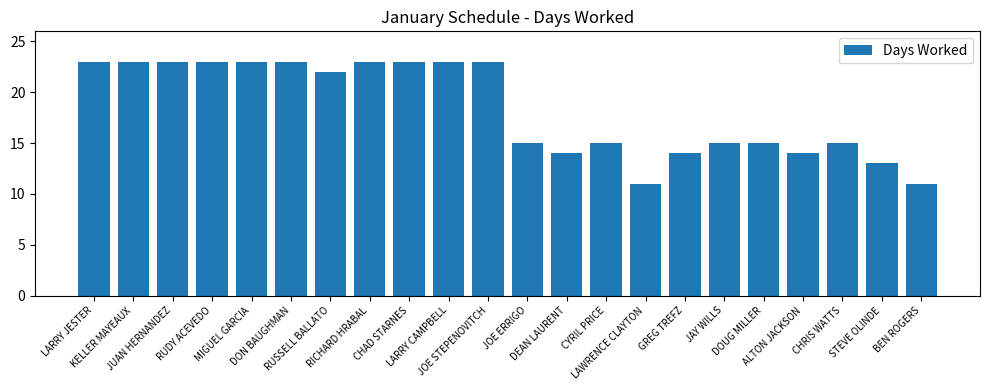

Reading right to left, list all the values displayed in this chart.

BEN ROGERS=11	STEVE OLINDE=13	CHRIS WATTS=15	ALTON JACKSON=14	DOUG MILLER=15	JAY WILLS=15	GREG TREFZ=14	LAWRENCE CLAYTON=11	CYRIL PRICE=15	DEAN LAURENT=14	JOE ERRIGO=15	JOE STEPENOVITCH=23	LARRY CAMPBELL=23	CHAD STARNES=23	RICHARD HRABAL=23	RUSSELL BALLATO=22	DON BAUGHMAN=23	MIGUEL GARCIA=23	RUDY ACEVEDO=23	JUAN HERNANDEZ=23	KELLER MAYEAUX=23	LARRY JESTER=23